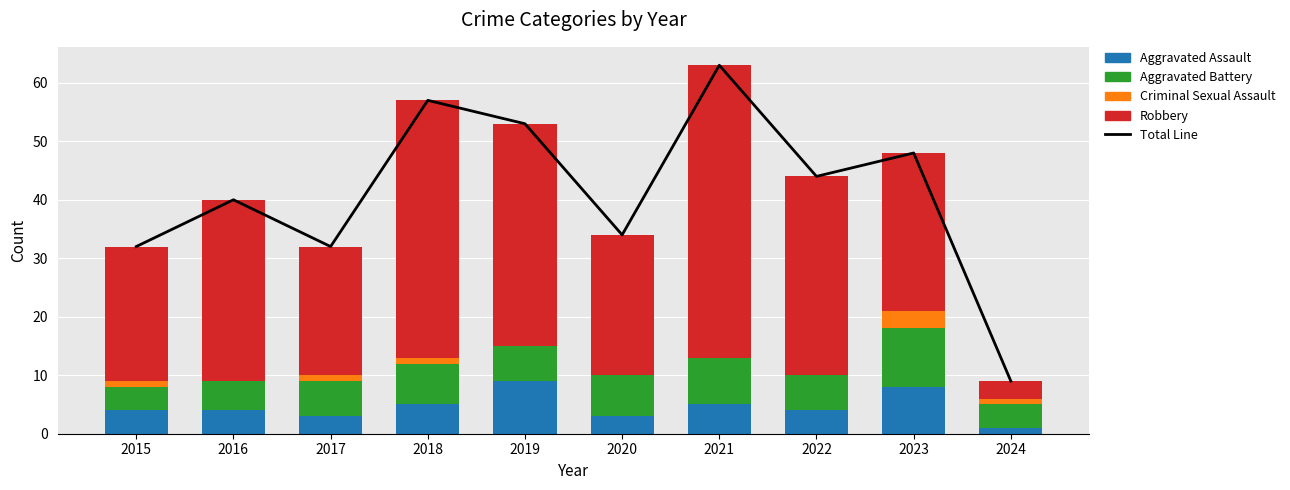

At which label is Robbery closest to 26?

2023